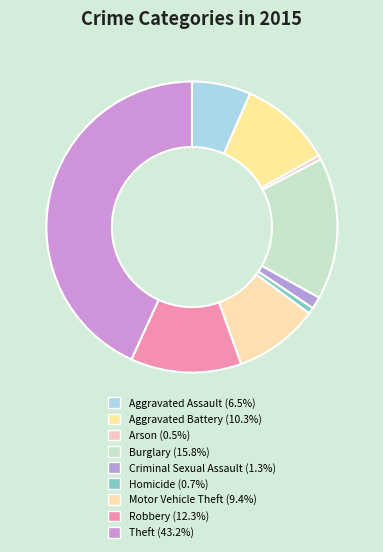

To the nearest percent, what is the difference between the Criminal Sexual Assault and Homicide slice percentages?

1%